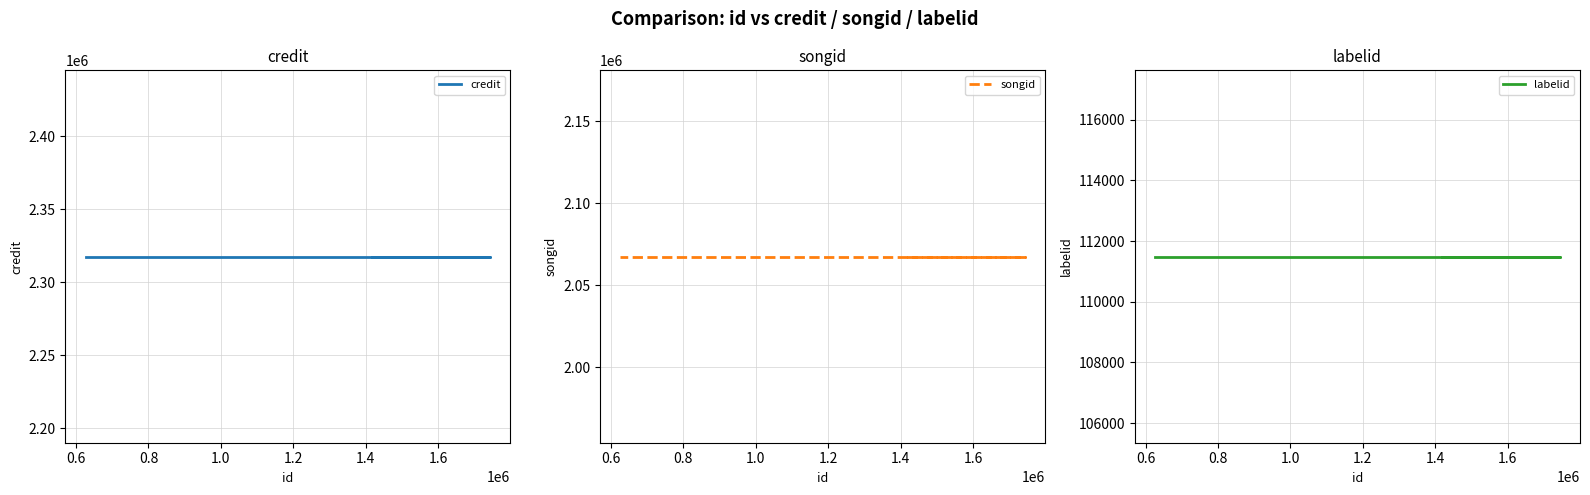

What is the value of the credit point at the 4th from the left?

2317618